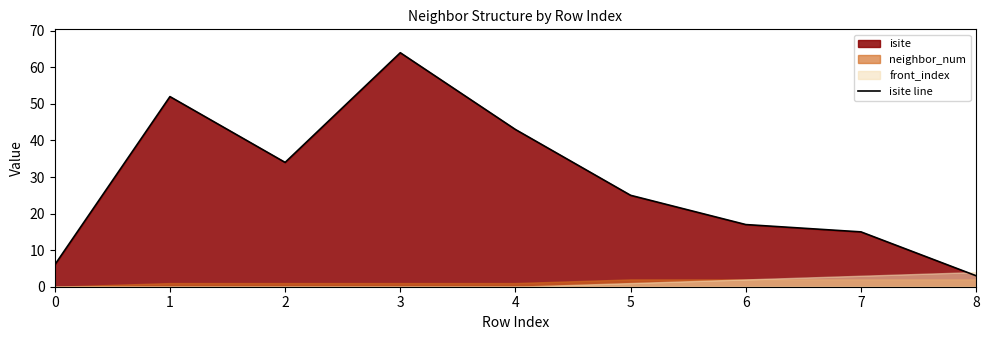

How many data points does each series have?

9